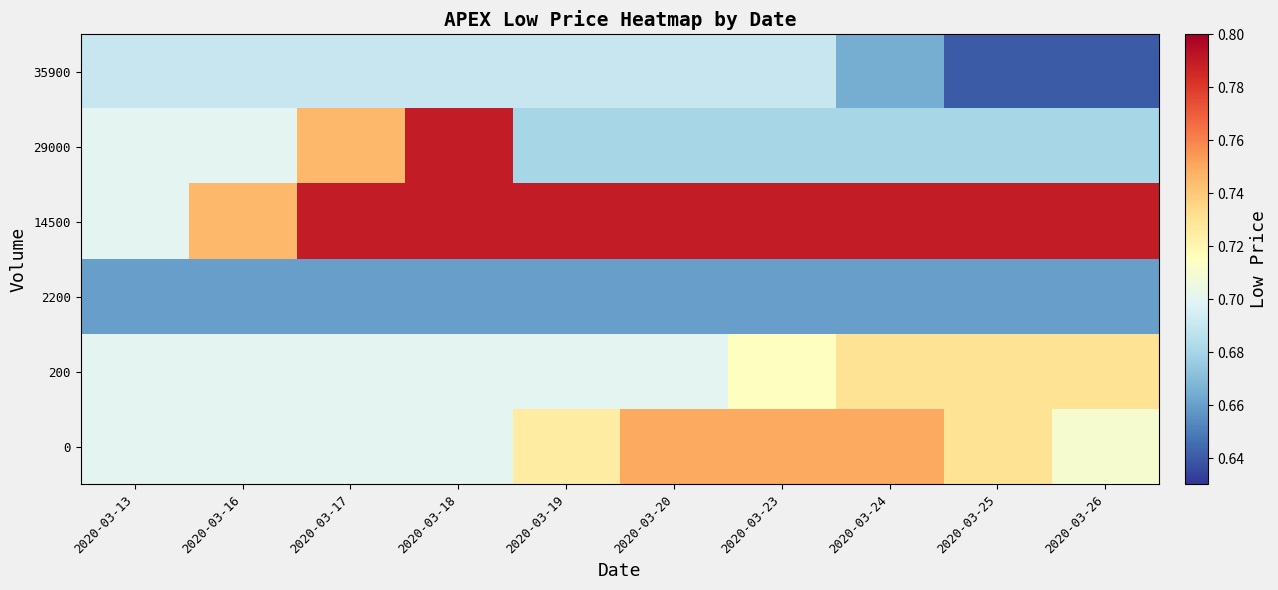

Reading right to left, list all the values displayed in this chart.

0: 2020-03-26=0.7	2020-03-25=0.7	2020-03-24=0.8	2020-03-23=0.8	2020-03-20=0.8	2020-03-19=0.7	2020-03-18=0.7	2020-03-17=0.7	2020-03-16=0.7	2020-03-13=0.7
200: 2020-03-26=0.7	2020-03-25=0.7	2020-03-24=0.7	2020-03-23=0.7	2020-03-20=0.7	2020-03-19=0.7	2020-03-18=0.7	2020-03-17=0.7	2020-03-16=0.7	2020-03-13=0.7
2200: 2020-03-26=0.7	2020-03-25=0.7	2020-03-24=0.7	2020-03-23=0.7	2020-03-20=0.7	2020-03-19=0.7	2020-03-18=0.7	2020-03-17=0.7	2020-03-16=0.7	2020-03-13=0.7
14500: 2020-03-26=0.8	2020-03-25=0.8	2020-03-24=0.8	2020-03-23=0.8	2020-03-20=0.8	2020-03-19=0.8	2020-03-18=0.8	2020-03-17=0.8	2020-03-16=0.7	2020-03-13=0.7
29000: 2020-03-26=0.7	2020-03-25=0.7	2020-03-24=0.7	2020-03-23=0.7	2020-03-20=0.7	2020-03-19=0.7	2020-03-18=0.8	2020-03-17=0.7	2020-03-16=0.7	2020-03-13=0.7
35900: 2020-03-26=0.6	2020-03-25=0.6	2020-03-24=0.7	2020-03-23=0.7	2020-03-20=0.7	2020-03-19=0.7	2020-03-18=0.7	2020-03-17=0.7	2020-03-16=0.7	2020-03-13=0.7